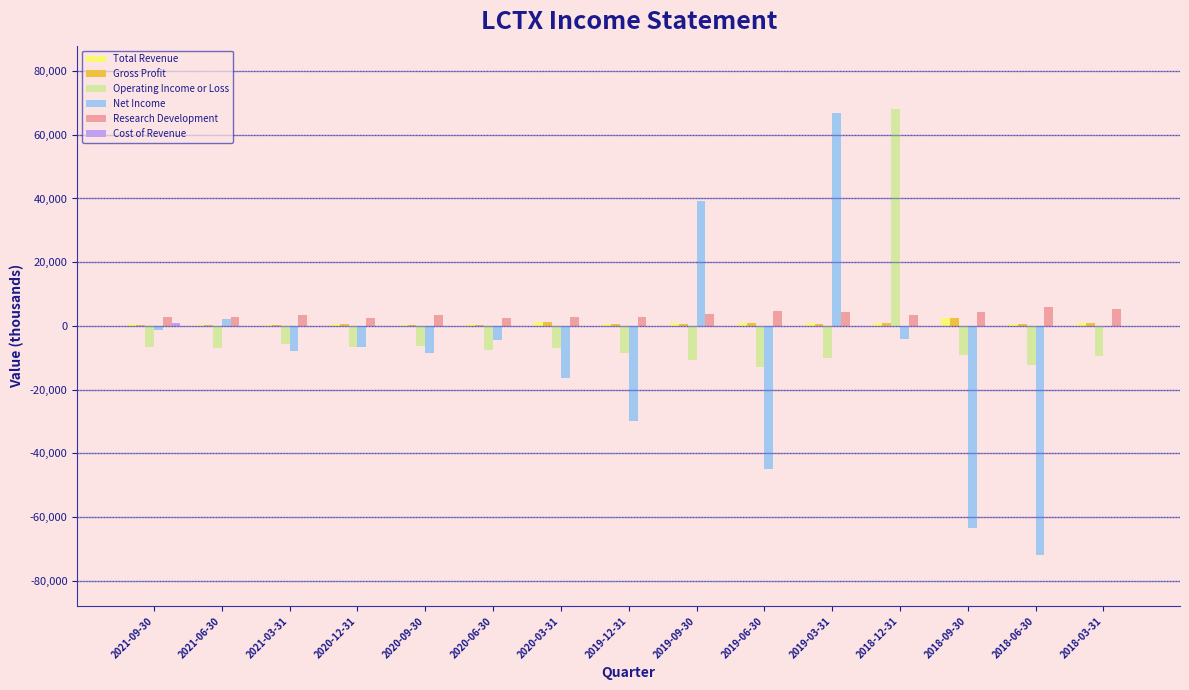

What is the total value across all series at 2021-03-31?

-9500